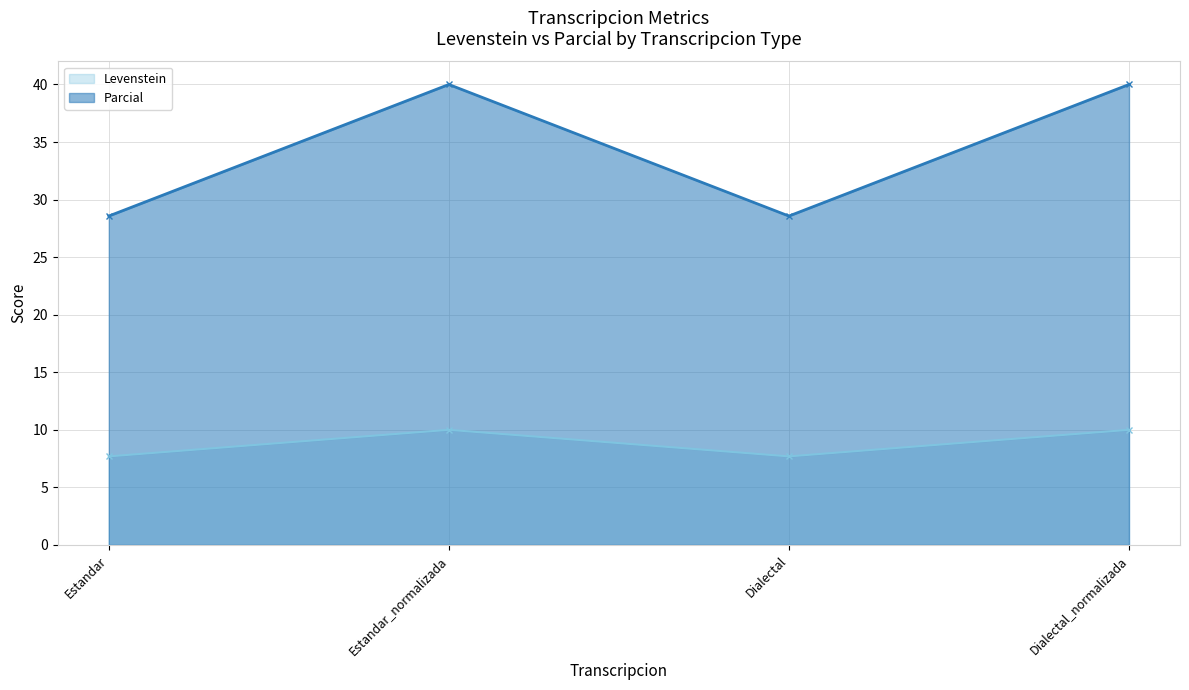

True or false: Parcial has more than 0 points higher than both neighbors.

True